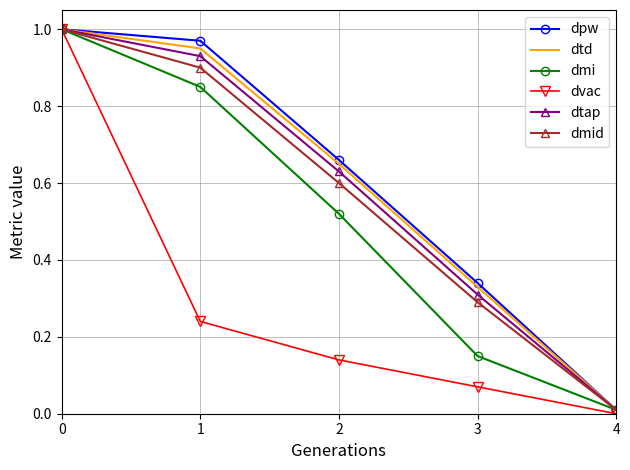

What are all the series names shown in the legend?

dpw, dtd, dmi, dvac, dtap, dmid